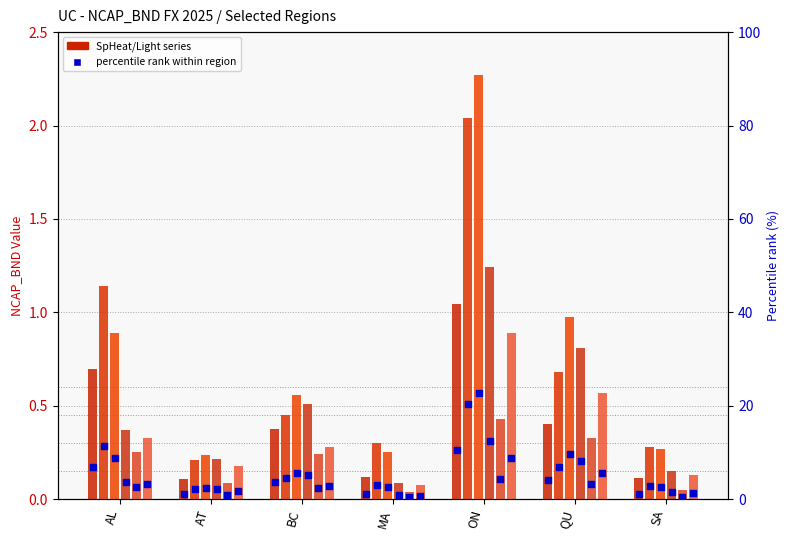

At which category is the sum across all series the highest?

ON